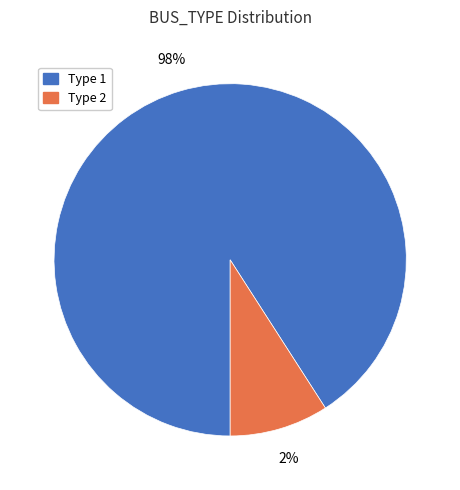

Which category has the smallest portion of the pie?

Type 2